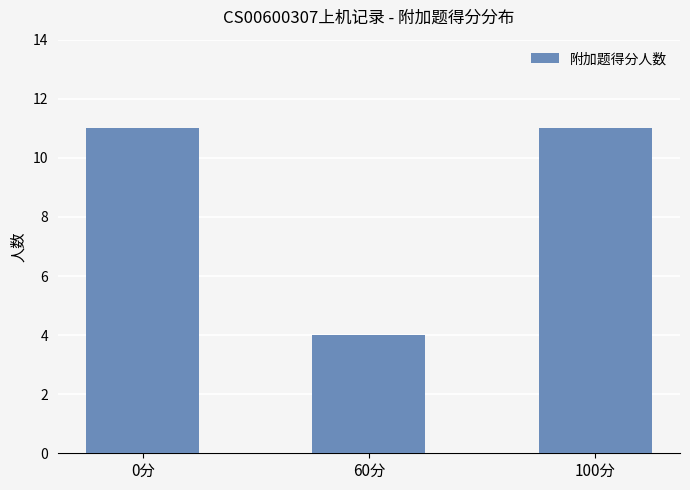

At which label is the value closest to 7?

60分